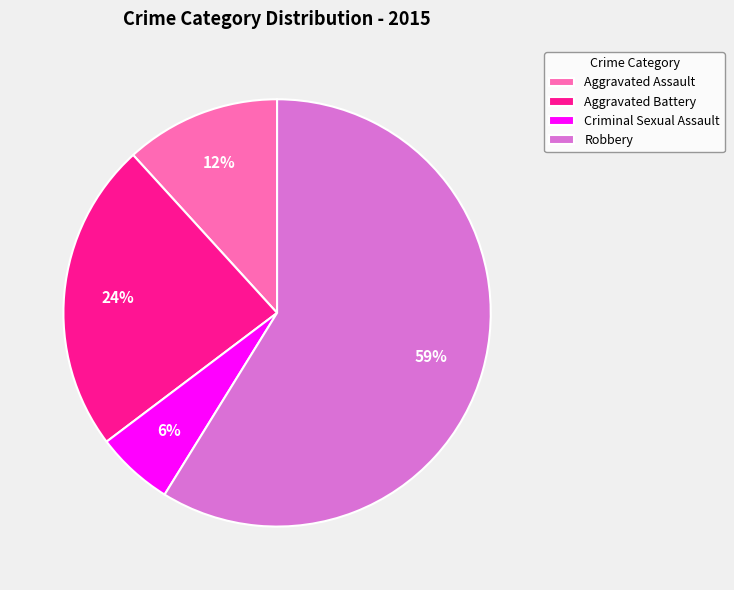

Does any single category account for the majority?

Yes